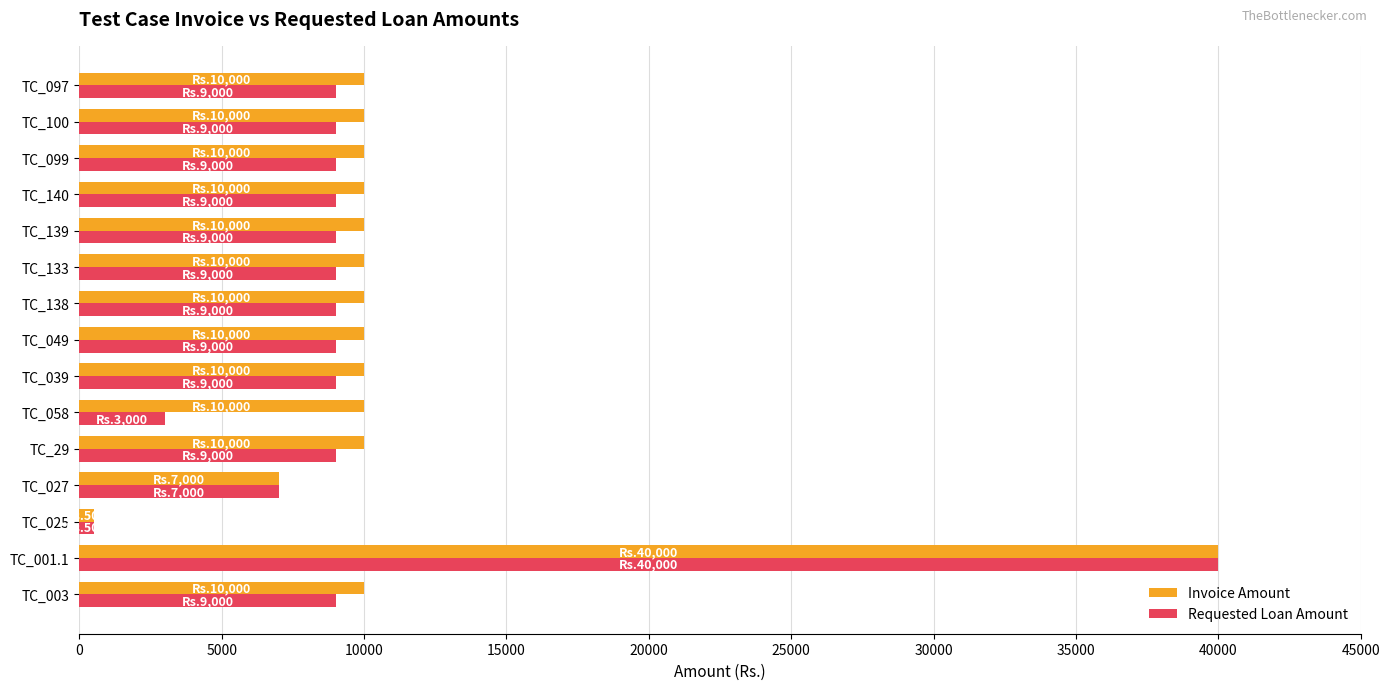

What is the difference between the second highest and second lowest values in the Invoice Amount series?

3000